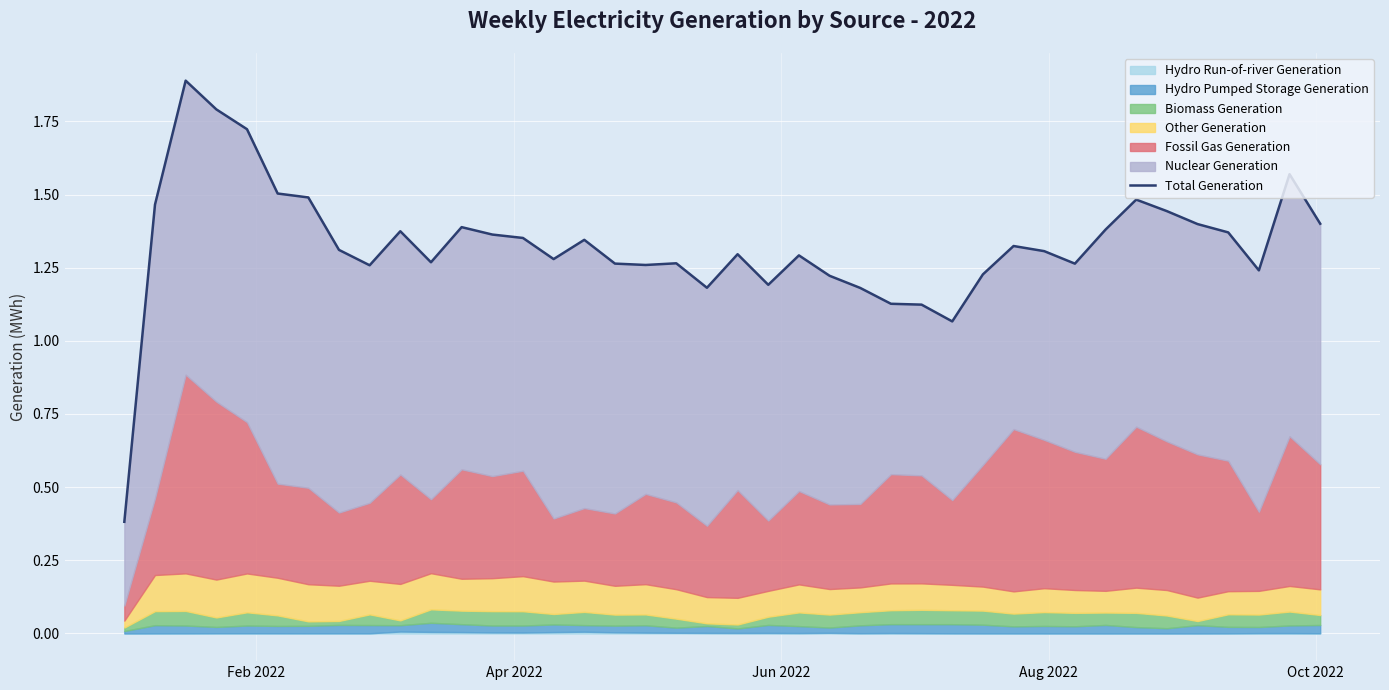

True or false: the data has more than 1 interior local peaks.

True